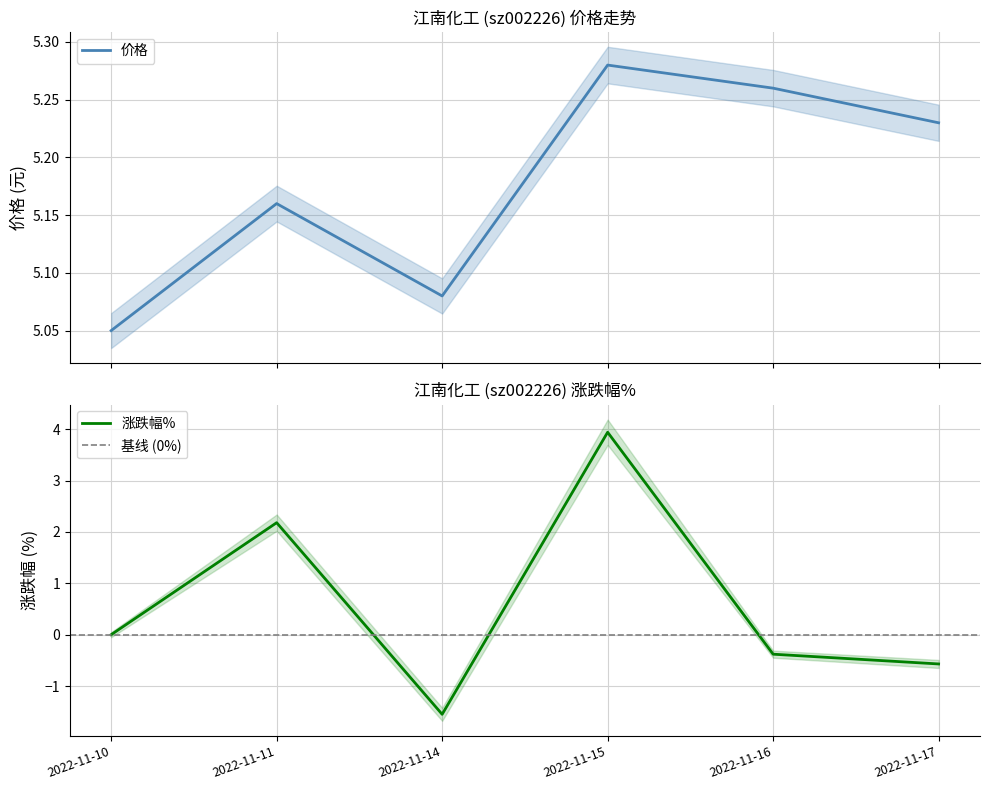

What is the difference between the 涨跌幅% values at 2022-11-11 and 2022-11-14?

3.7